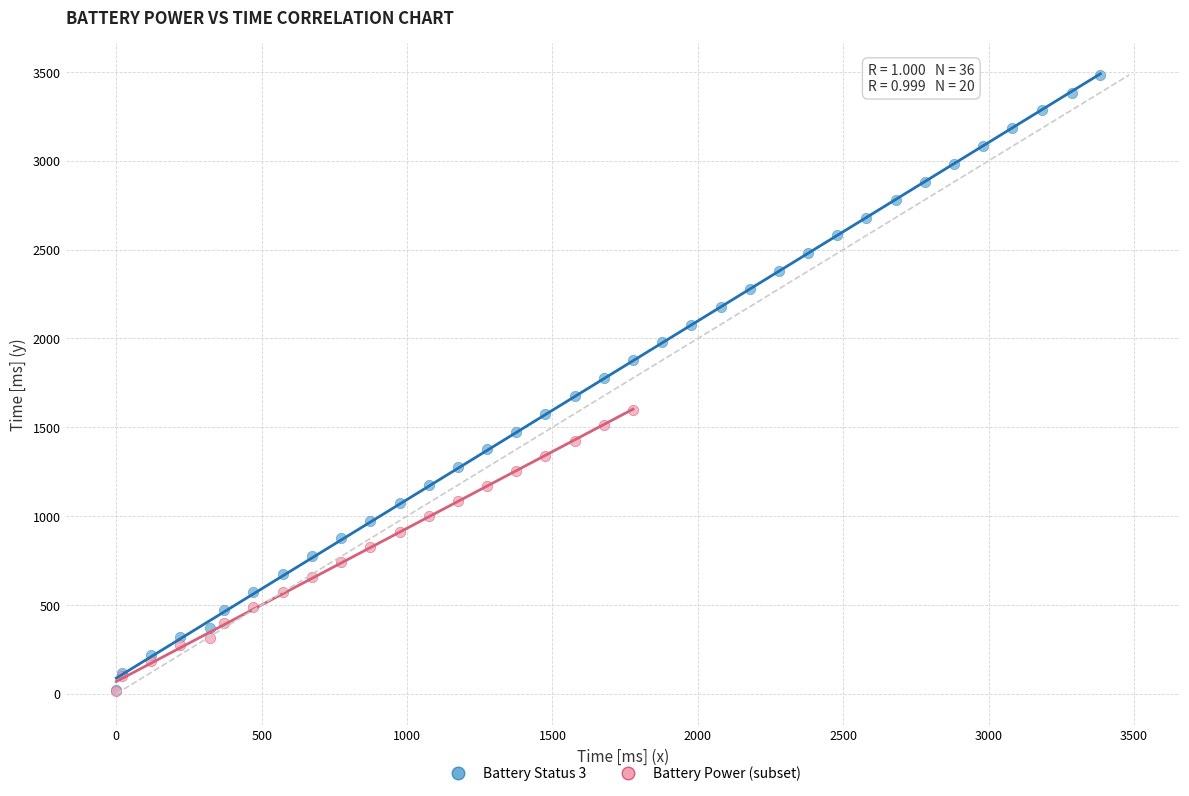

Which series contains the highest Y value?

Battery Status 3